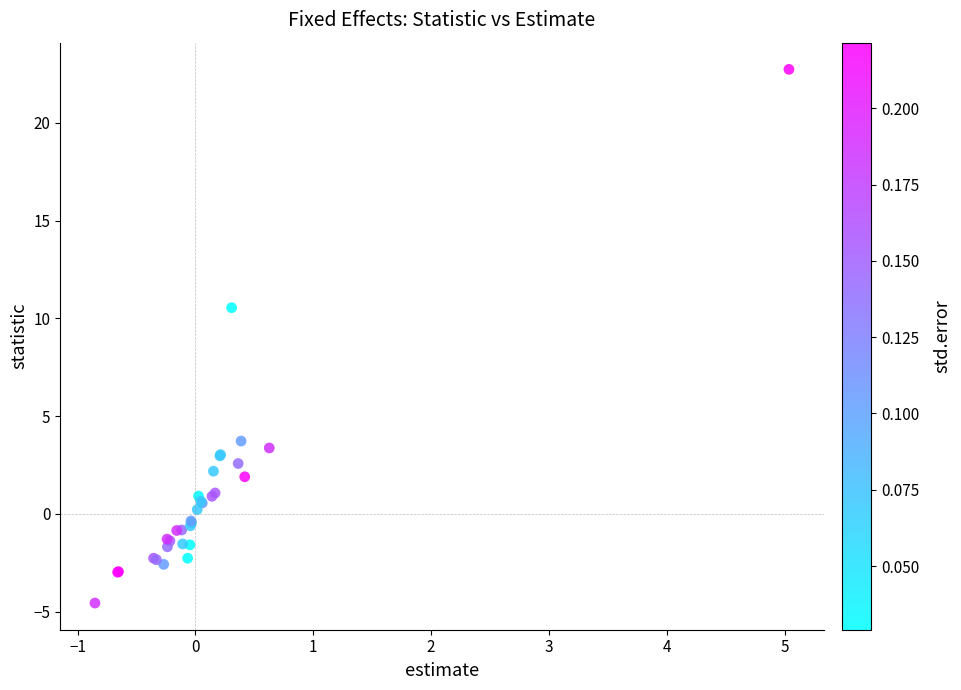

What Y value in the scatter plot is closest to 9?

10.5